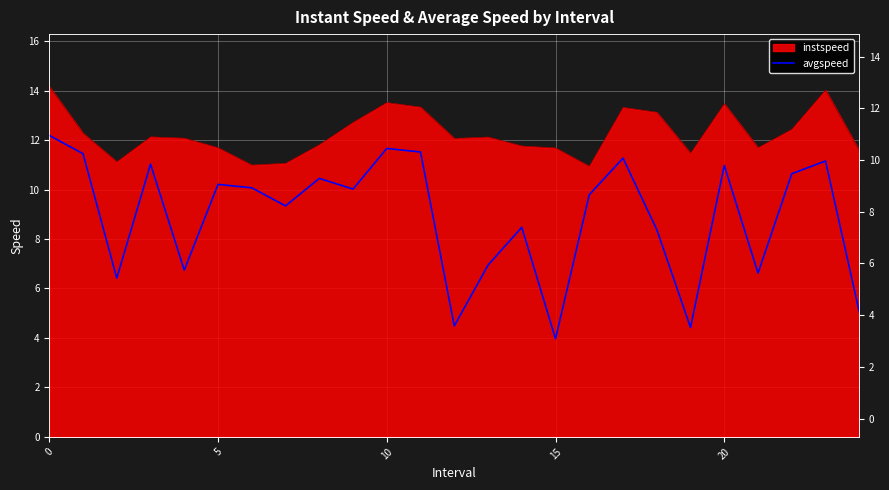

How many lines are shown in the chart?

1